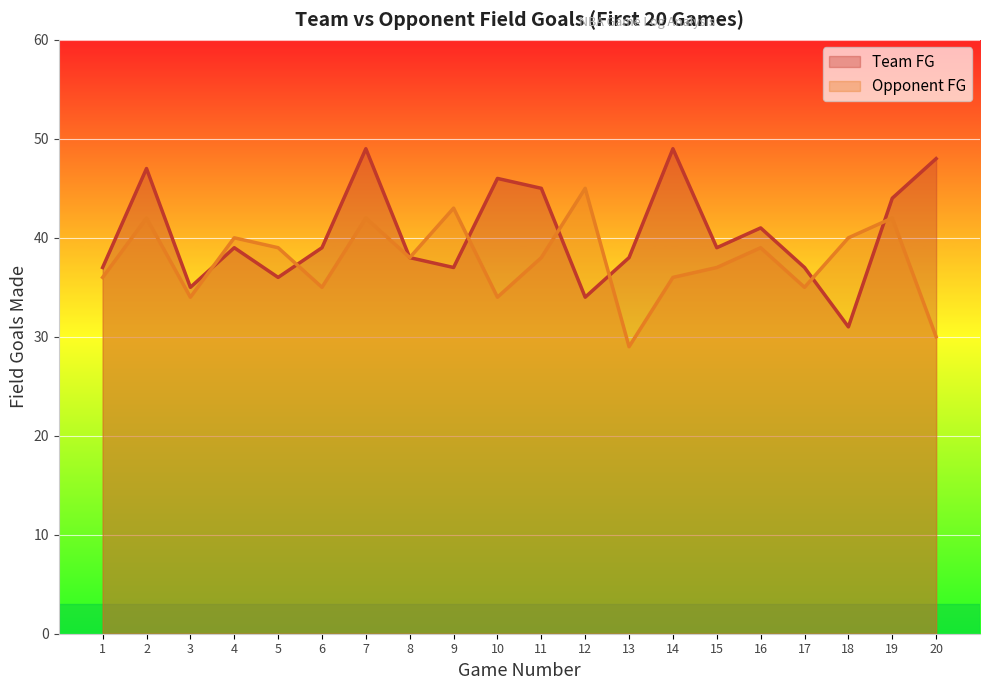

At which category does the chart reach its minimum across all series?

13